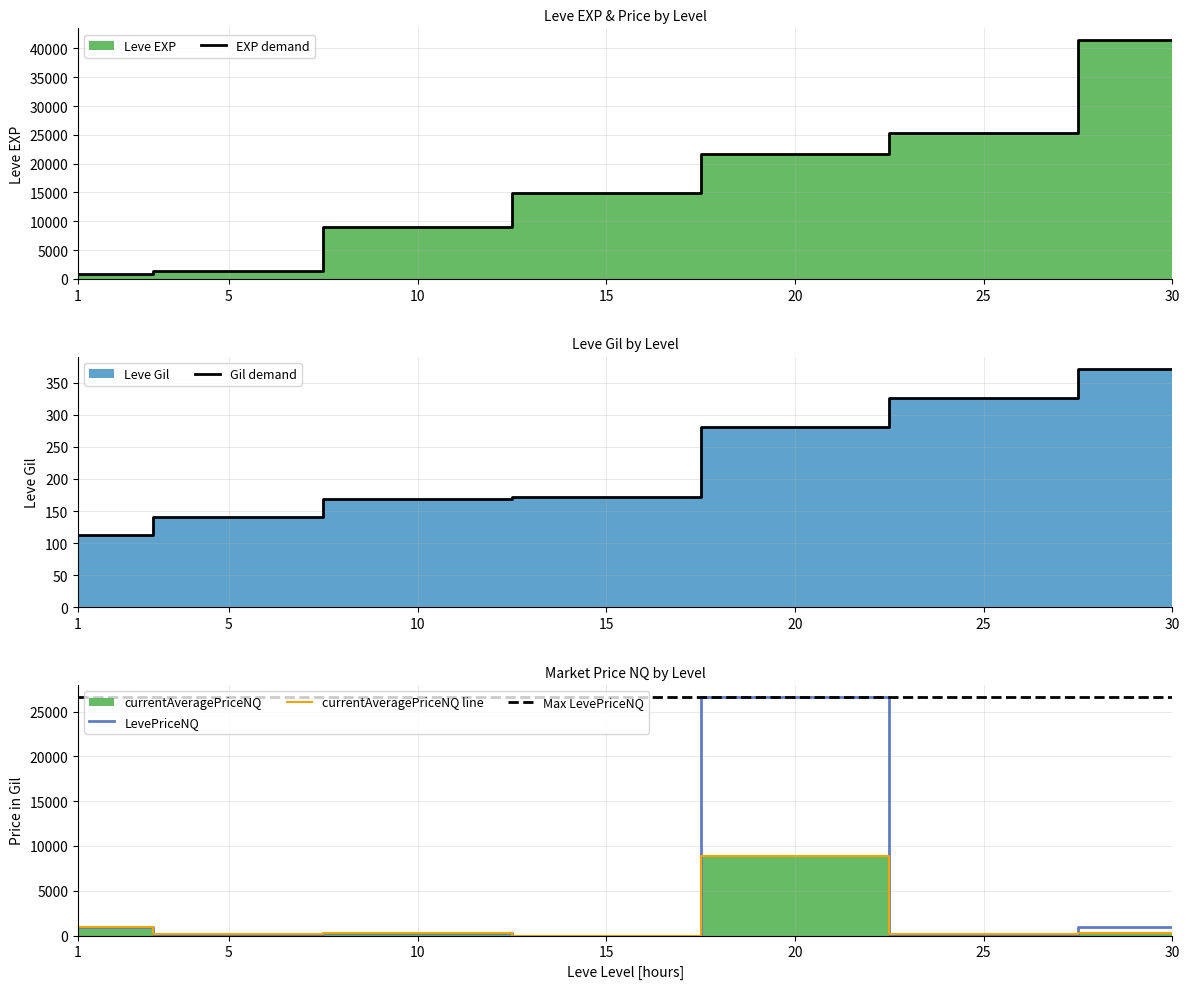

Is it true that currentAveragePriceNQ equals 56.6 at 5?

False